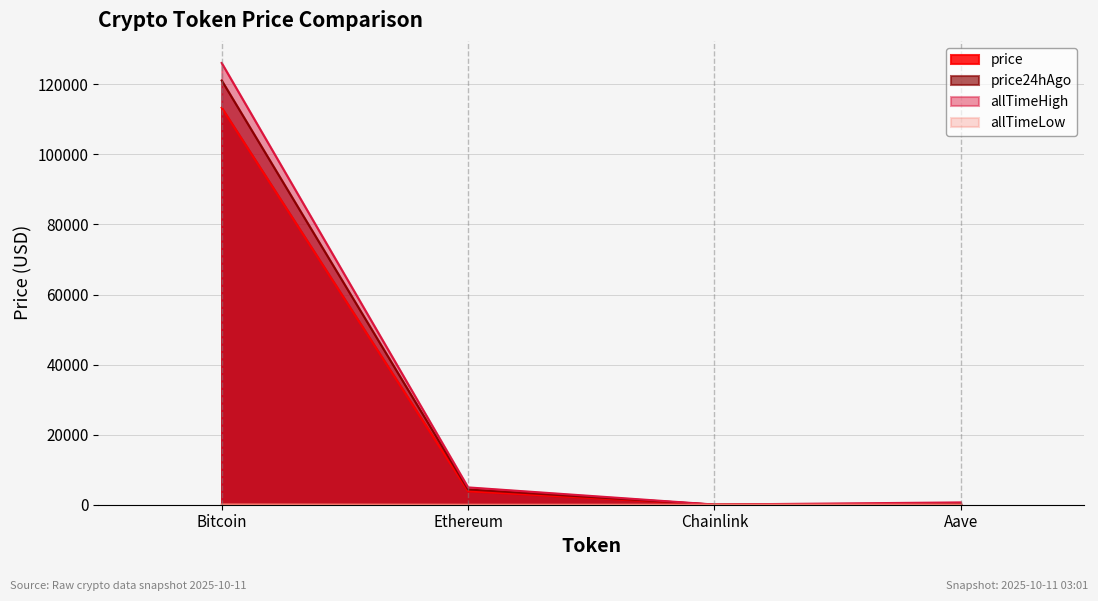

What is the smallest value displayed?

0.1